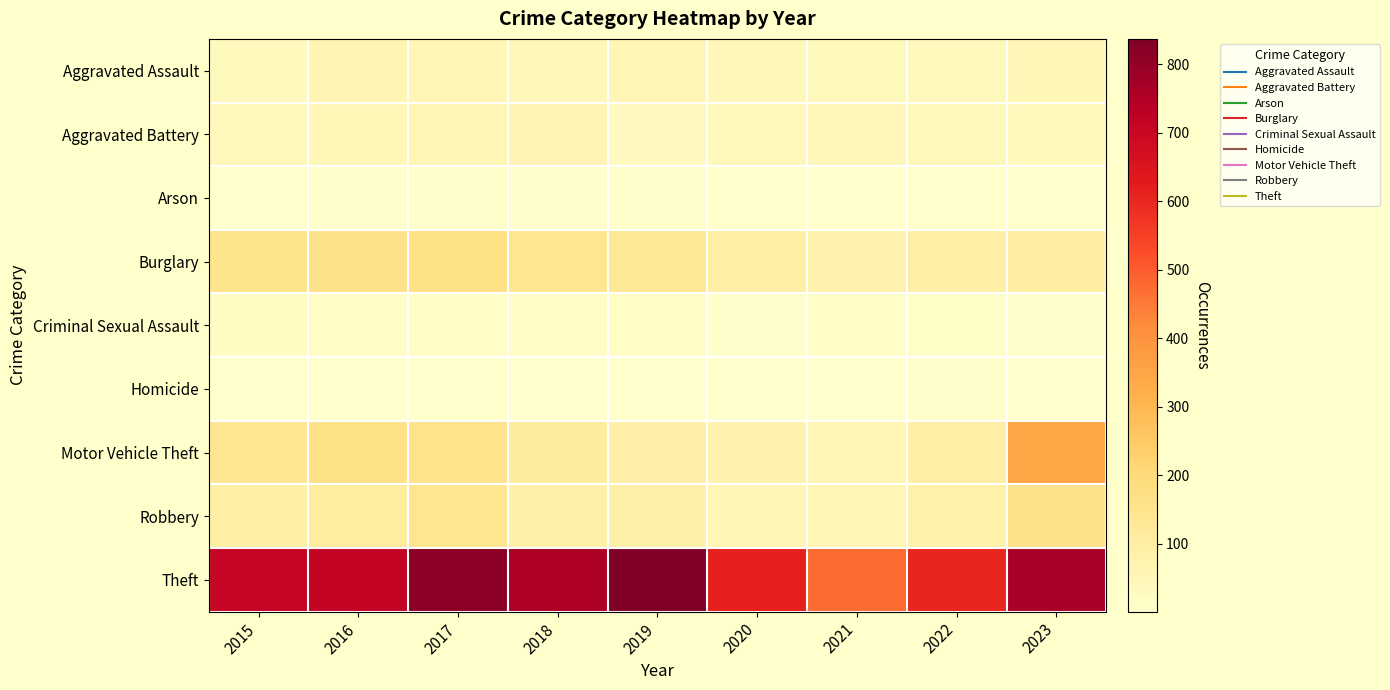

Reading left to right, list all the values displayed in this chart.

Aggravated Assault: 2015=34	2016=64	2017=59	2018=46	2019=59	2020=44	2021=42	2022=37	2023=50
Aggravated Battery: 2015=40	2016=49	2017=58	2018=60	2019=32	2020=40	2021=45	2022=41	2023=35
Arson: 2015=4	2016=6	2017=6	2018=5	2019=5	2020=4	2021=4	2022=3	2023=2
Burglary: 2015=152	2016=159	2017=173	2018=143	2019=129	2020=97	2021=79	2022=93	2023=100
Criminal Sexual Assault: 2015=23	2016=19	2017=18	2018=16	2019=19	2020=10	2021=19	2022=14	2023=7
Homicide: 2015=4	2016=4	2017=4	2018=3	2019=4	2020=4	2021=2	2022=6	2023=1
Motor Vehicle Theft: 2015=139	2016=170	2017=155	2018=109	2019=91	2020=74	2021=59	2022=96	2023=345
Robbery: 2015=94	2016=106	2017=145	2018=88	2019=83	2020=59	2021=57	2022=81	2023=164
Theft: 2015=709	2016=711	2017=811	2018=754	2019=837	2020=614	2021=473	2022=603	2023=766